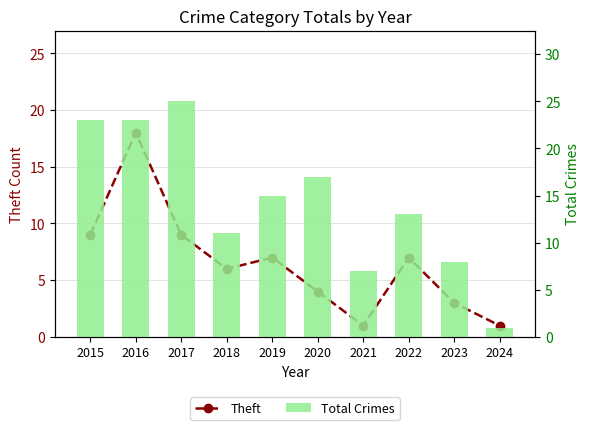

Reading right to left, list all the values displayed in this chart.

Theft: 1	3	7	1	4	7	6	9	18	9
Total Crimes: 1	8	13	7	17	15	11	25	23	23